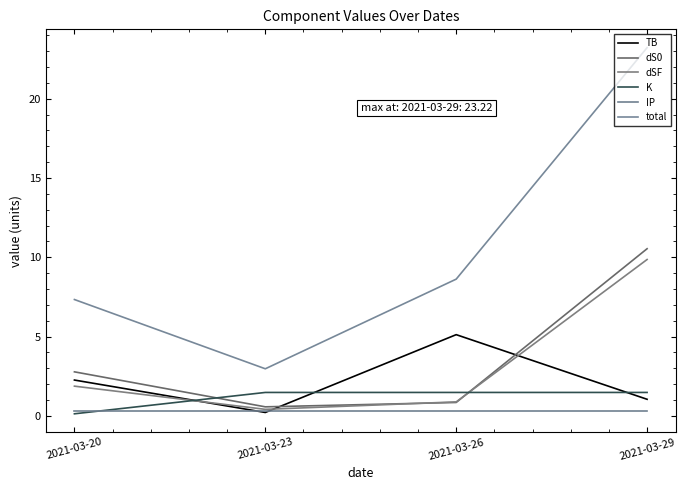

What are all the series names shown in the legend?

TB, dS0, dSF, K, IP, total